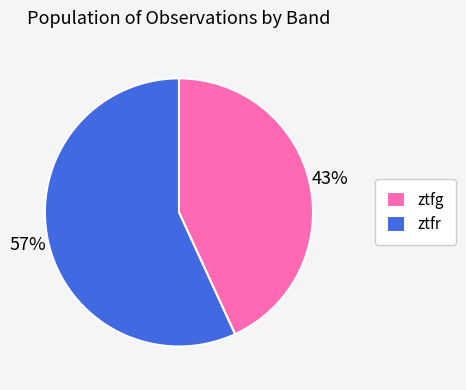

What is the ratio of the value at ztfr to the value at ztfg?

1.3